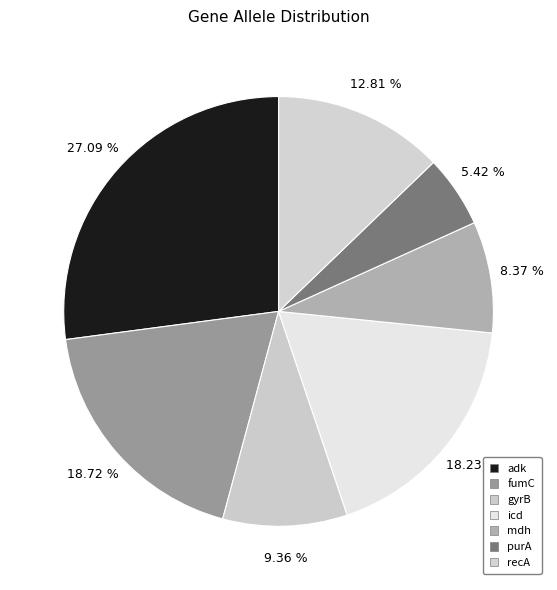

Is it true that fumC is 19% of the pie?

True